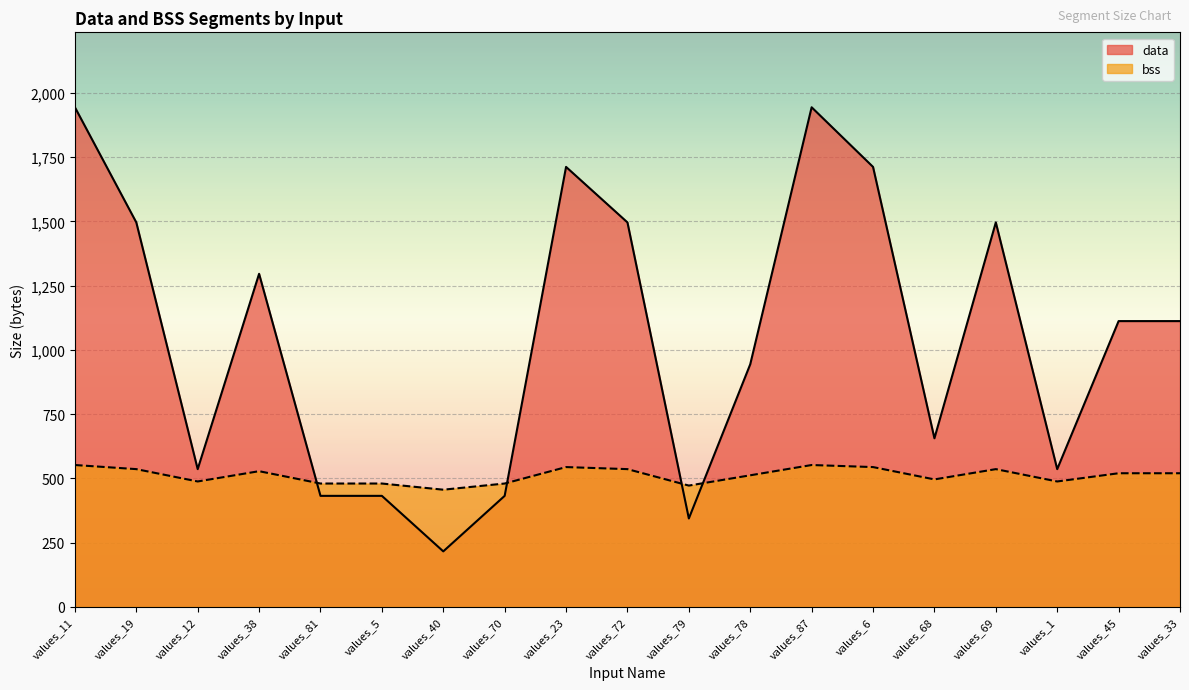

At which label is bss closest to 504?

values_78